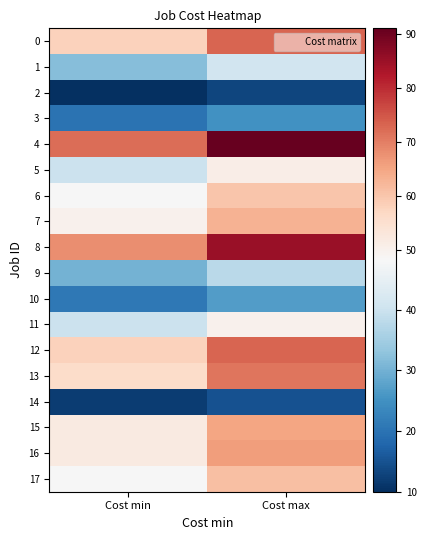

At which category is the sum across all series the highest?

Cost max